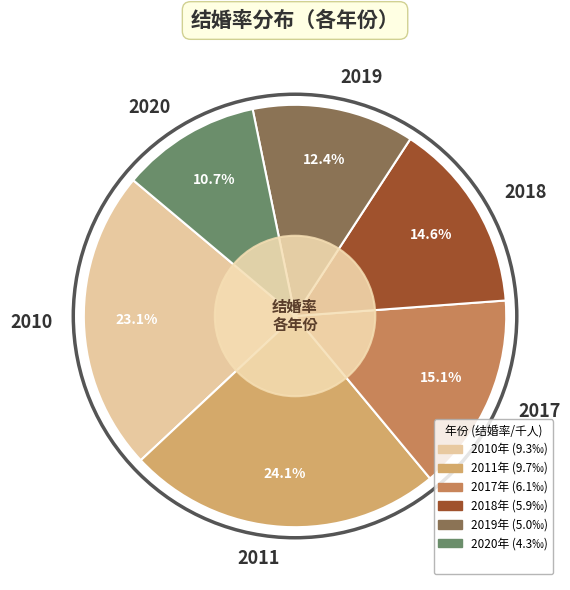

Approximately how many times larger is the value at 2011 compared to 2010?

1.0